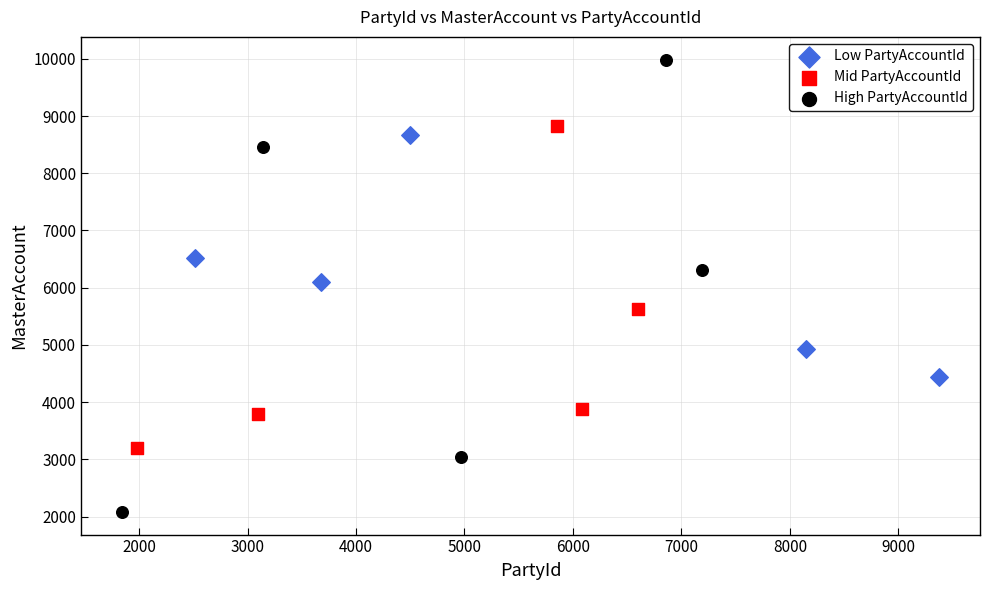

Which series contains the highest Y value?

High PartyAccountId